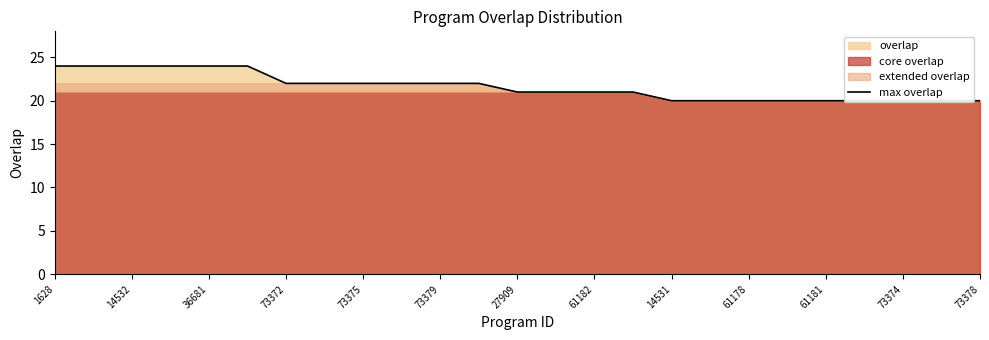

What is the maximum value shown in the chart?

24